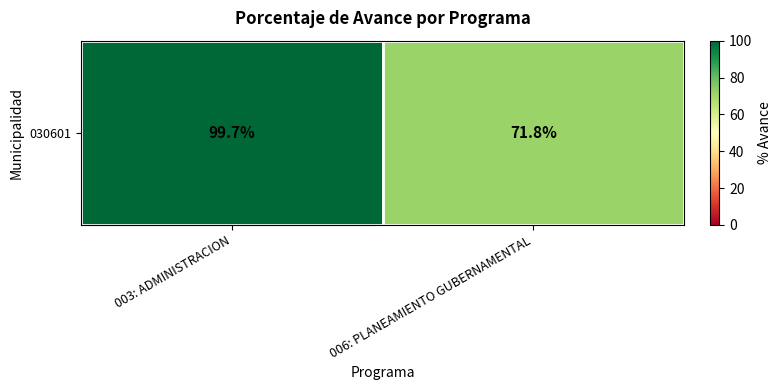

What value does the data have at 003: ADMINISTRACION?

99.7